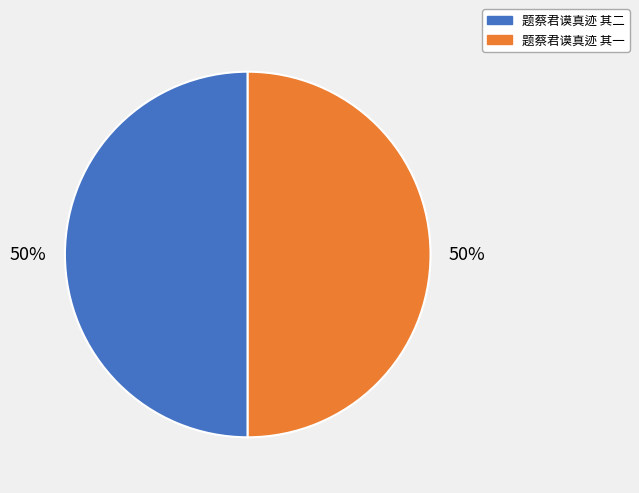

Combined, do 题蔡君谟真迹 其一 and 题蔡君谟真迹 其二 account for over 50%?

Yes